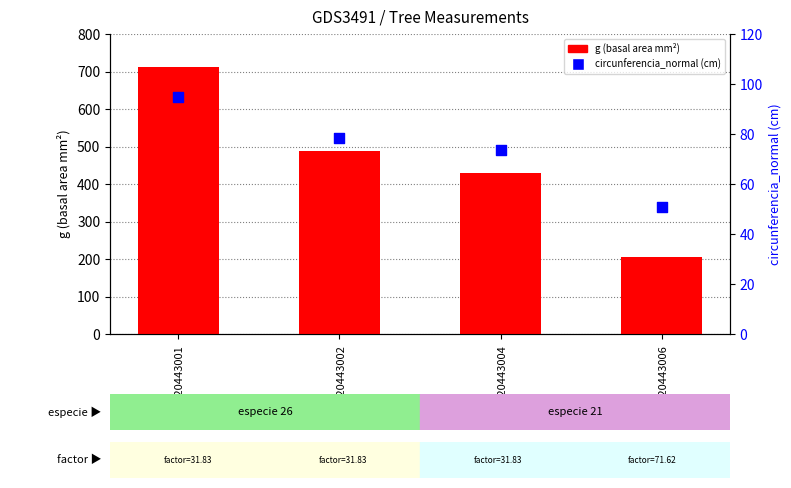

What are all the series names shown in the legend?

g (basal area mm²), circunferencia_normal (cm)